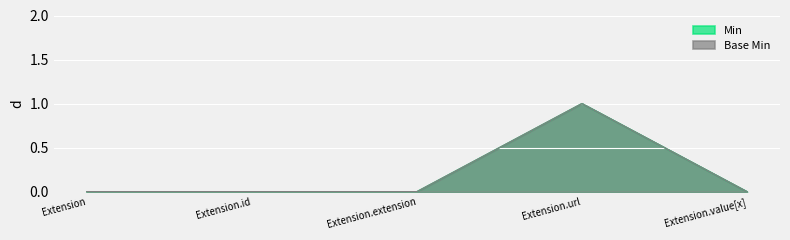

Rank the categories by Base Min value from highest to lowest.

Extension.url, Extension, Extension.id, Extension.extension, Extension.value[x]